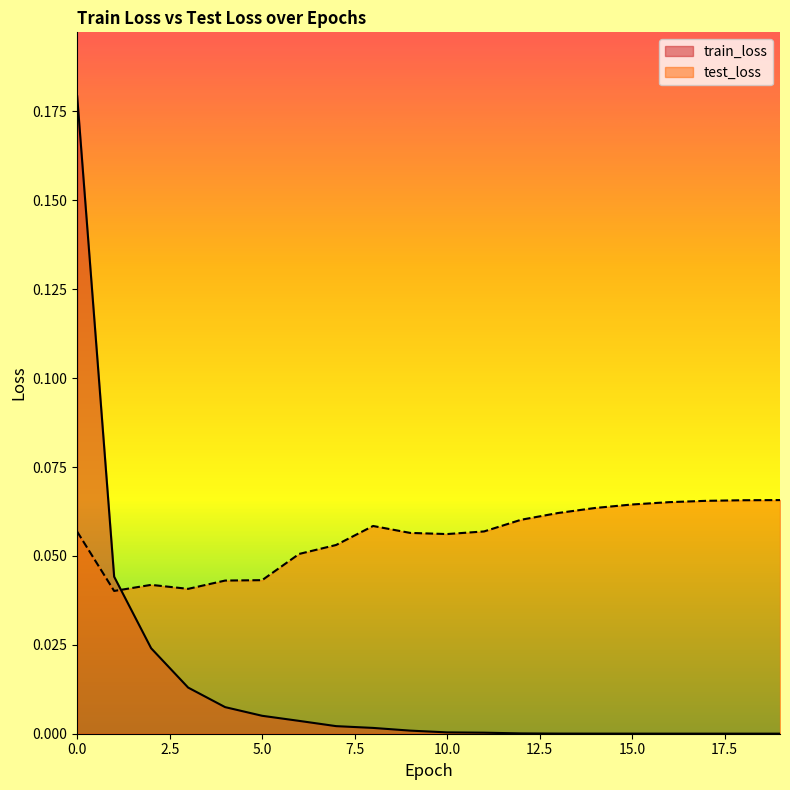

Rank the categories by train_loss value from highest to lowest.

0, 1, 2, 3, 4, 5, 6, 7, 8, 9, 10, 11, 12, 13, 14, 15, 16, 17, 18, 19